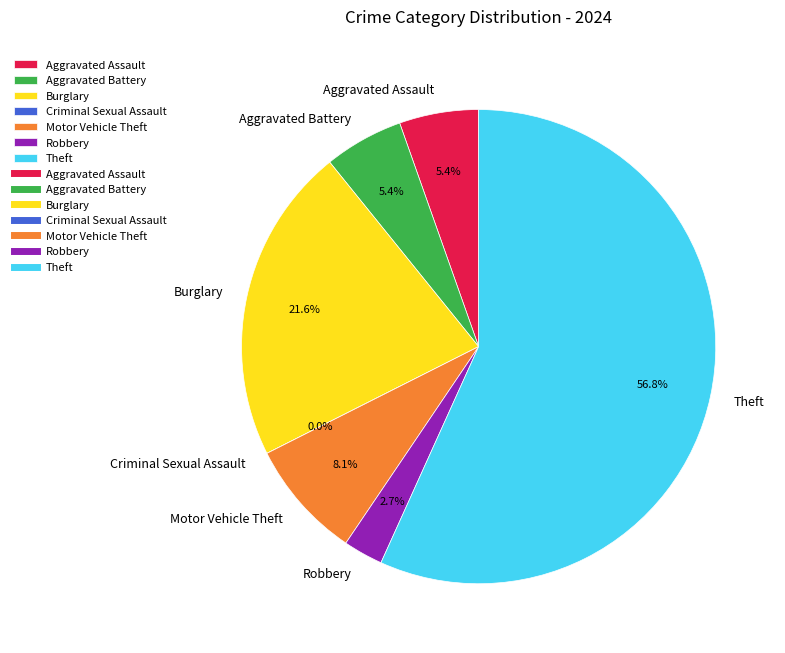

To the nearest percent, what is the difference between the Theft and Robbery slice percentages?

54%